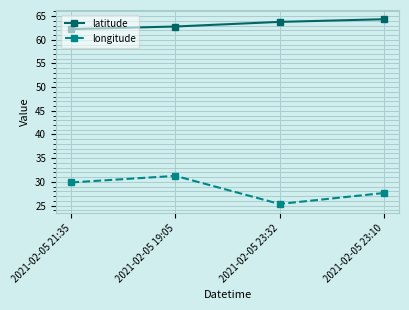

In longitude, how many points are lower than both neighbors (excluding endpoints)?

1